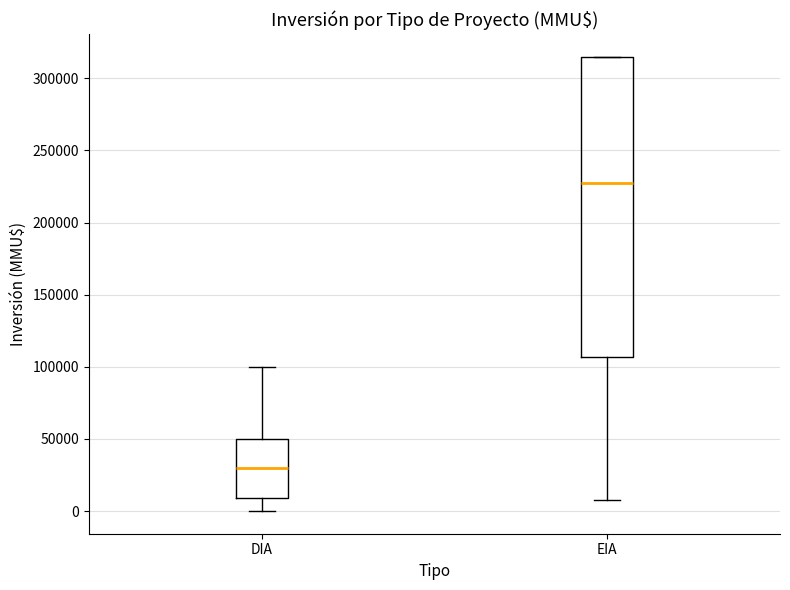

Which box's median line is the highest?

EIA